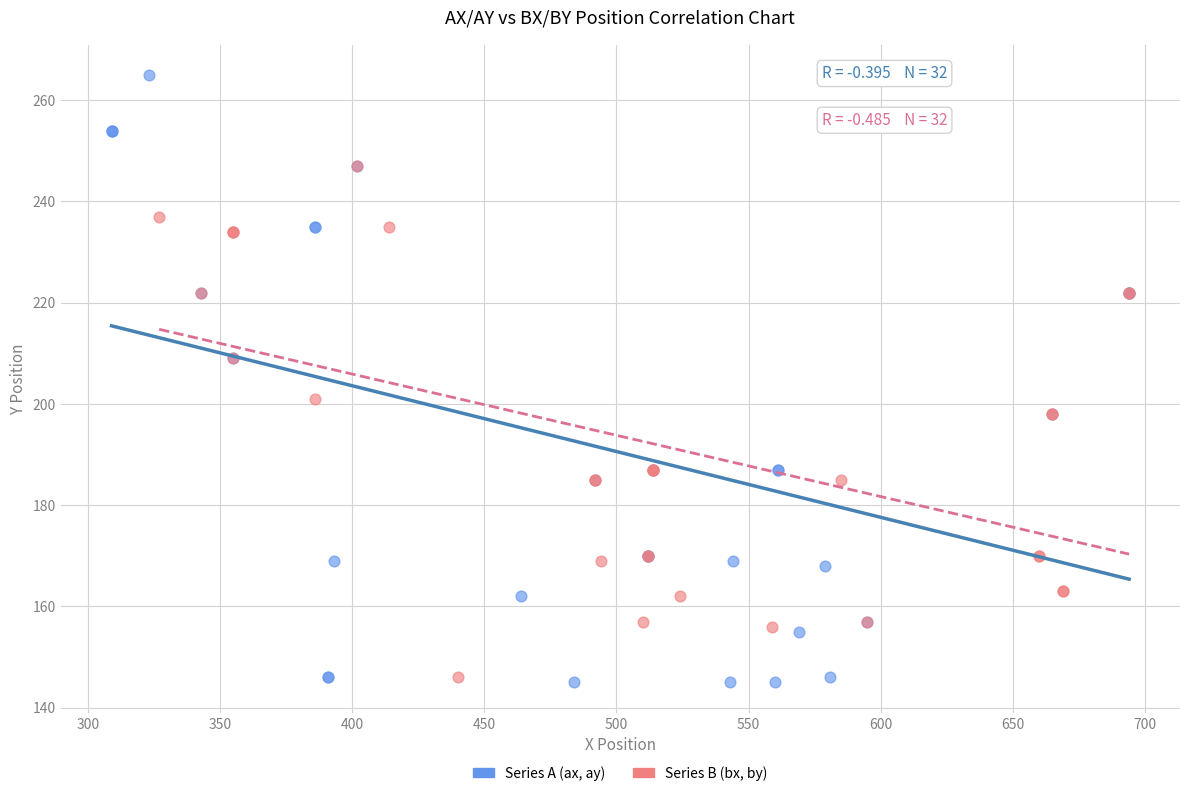

What are all the series names shown in the legend?

Series A (ax, ay), Series B (bx, by)